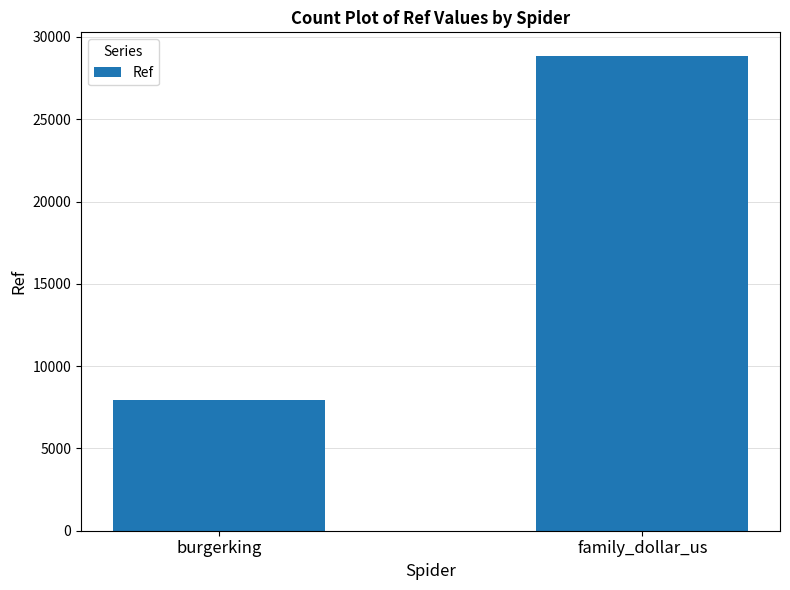

Is it true that the value at family_dollar_us is 28836?

True